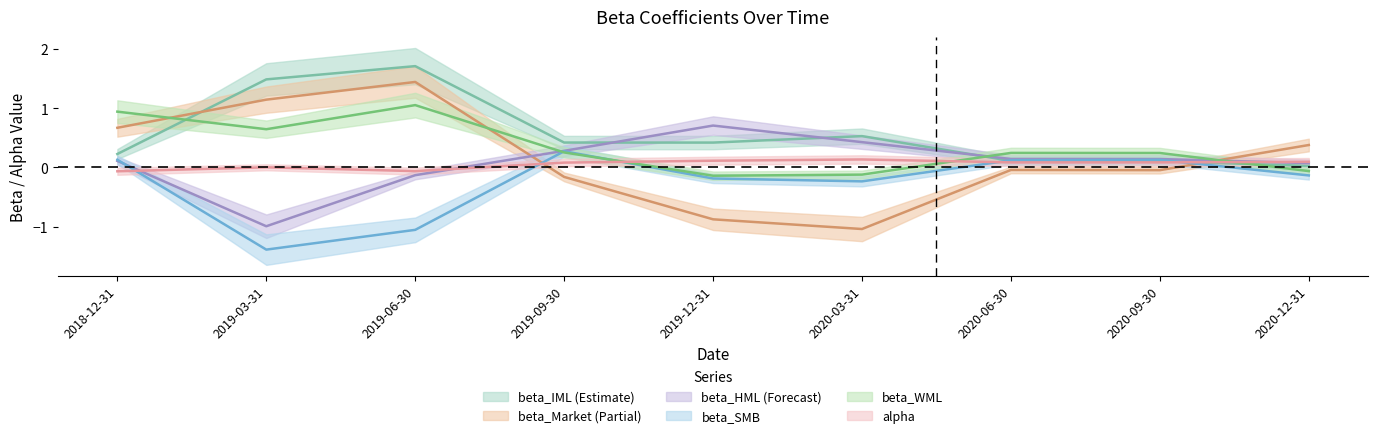

Reading left to right, extract all data points from this chart.

beta_IML: 2018-12-31=0.2	2019-03-31=1.5	2019-06-30=1.7	2019-09-30=0.4	2019-12-31=0.4	2020-03-31=0.5	2020-06-30=0.1	2020-09-30=0.1	2020-12-31=0.0
beta_Market: 2018-12-31=0.7	2019-03-31=1.1	2019-06-30=1.4	2019-09-30=-0.2	2019-12-31=-0.9	2020-03-31=-1.0	2020-06-30=-0.0	2020-09-30=-0.0	2020-12-31=0.4
beta_HML: 2018-12-31=0.1	2019-03-31=-1.0	2019-06-30=-0.1	2019-09-30=0.3	2019-12-31=0.7	2020-03-31=0.4	2020-06-30=0.1	2020-09-30=0.1	2020-12-31=0.1
beta_SMB: 2018-12-31=0.1	2019-03-31=-1.4	2019-06-30=-1.1	2019-09-30=0.3	2019-12-31=-0.2	2020-03-31=-0.2	2020-06-30=0.1	2020-09-30=0.1	2020-12-31=-0.1
beta_WML: 2018-12-31=0.9	2019-03-31=0.6	2019-06-30=1.1	2019-09-30=0.3	2019-12-31=-0.1	2020-03-31=-0.1	2020-06-30=0.2	2020-09-30=0.2	2020-12-31=-0.1
alpha: 2018-12-31=-0.1	2019-03-31=0.0	2019-06-30=-0.1	2019-09-30=0.1	2019-12-31=0.1	2020-03-31=0.1	2020-06-30=0.1	2020-09-30=0.1	2020-12-31=0.1